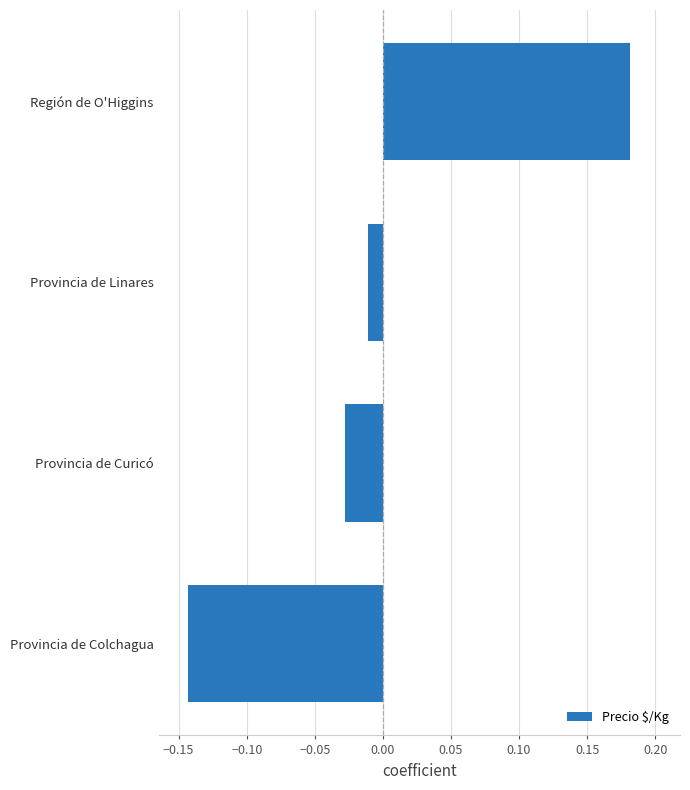

Which label corresponds to the smallest value in the chart?

Provincia de Colchagua